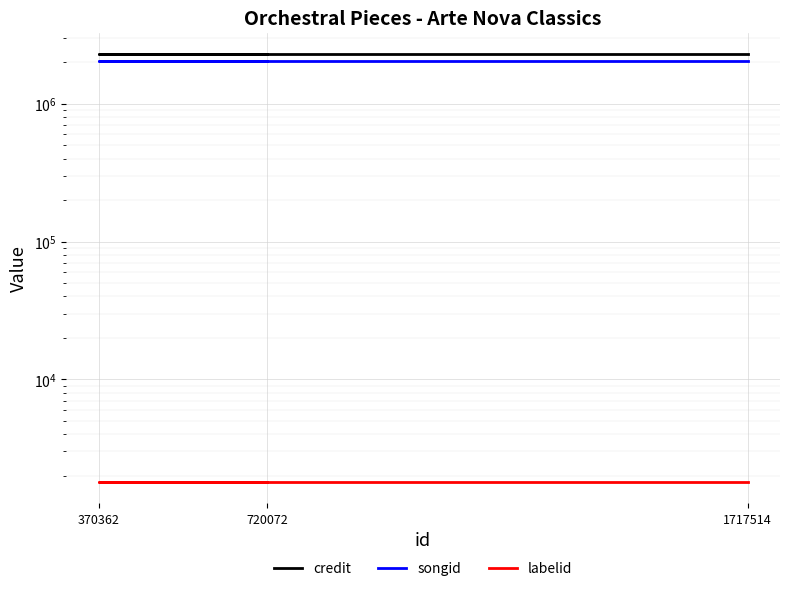

Is it true that songid equals 1092677 at 720072?

False